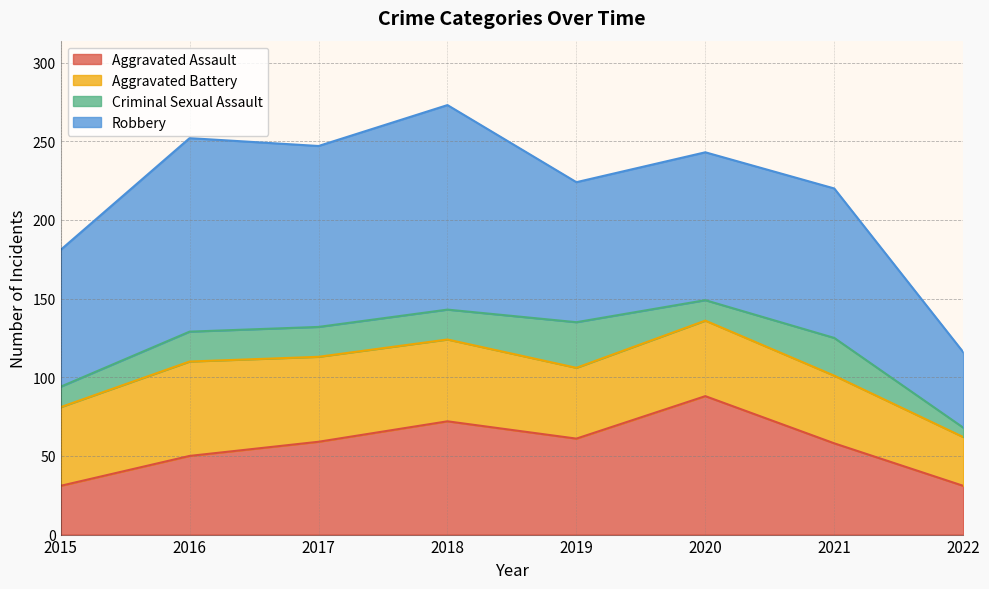

List the series in order of their peak value, highest first.

Robbery, Aggravated Assault, Aggravated Battery, Criminal Sexual Assault